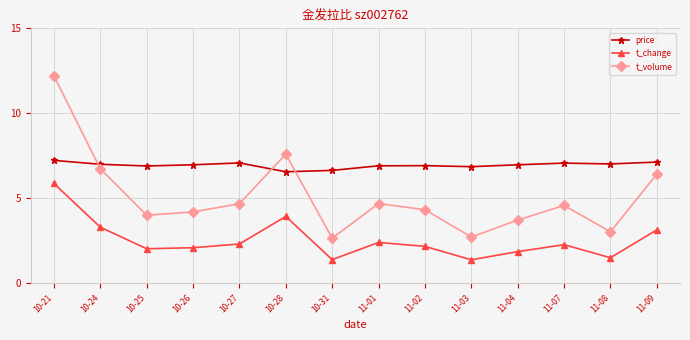

Which series has the largest range (max minus min)?

t_volume